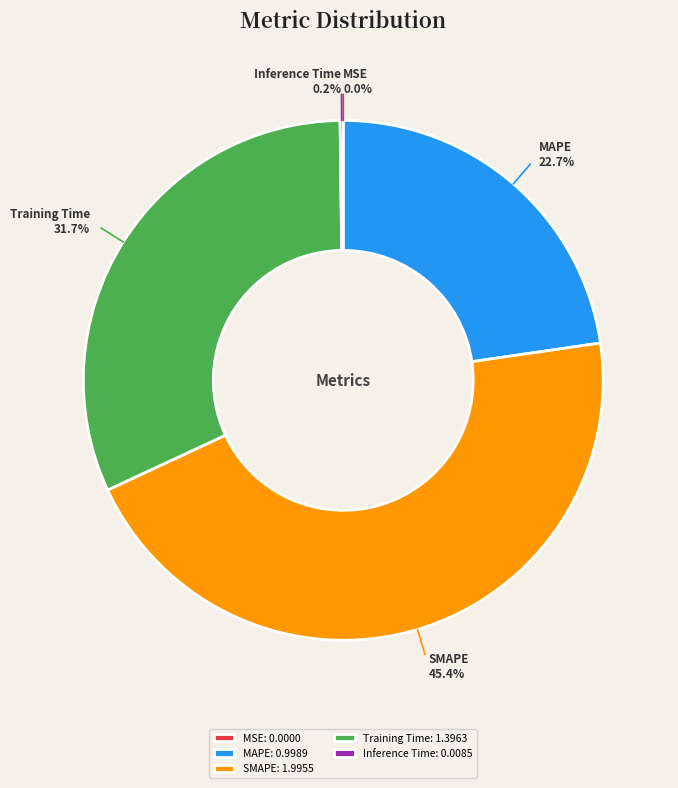

To the nearest percent, what is the average slice percentage?

20%